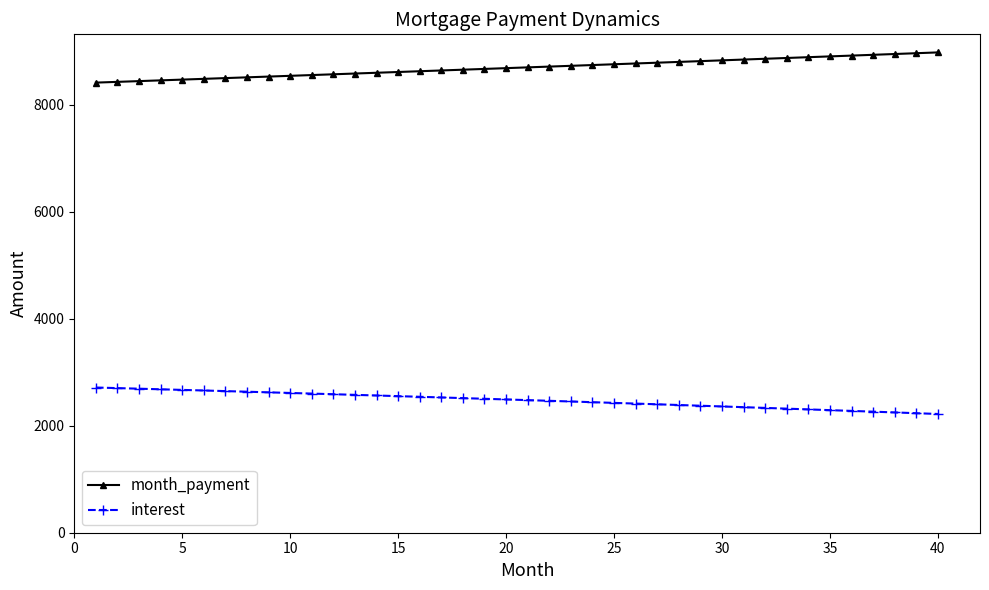

What is the difference between the maximum and minimum values in the interest series?

494.2